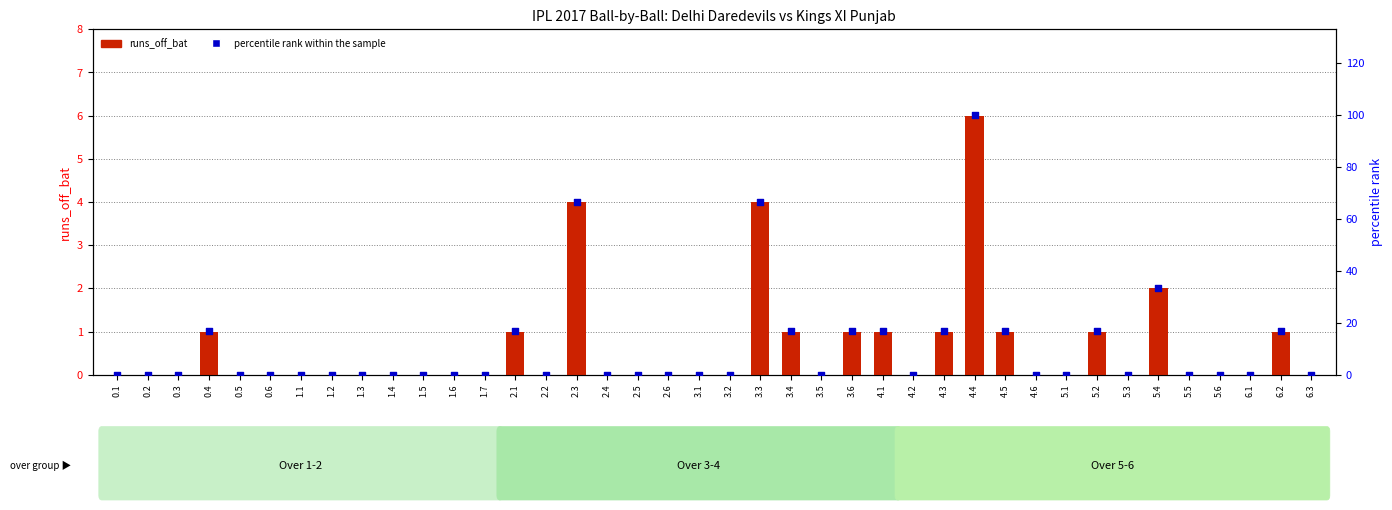

Which series has the largest total across all categories?

percentile rank within the sample